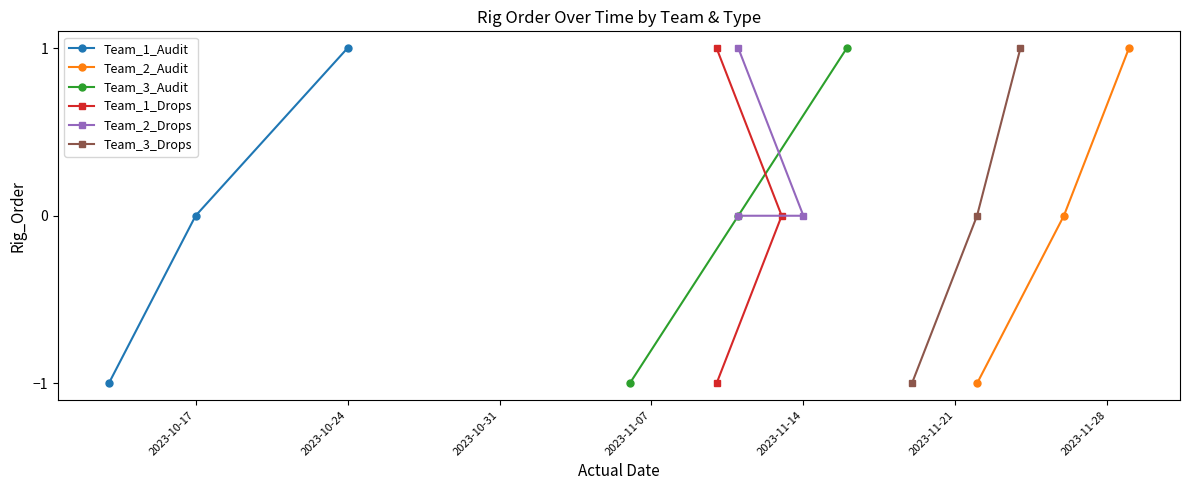

The Team_1_Audit series shows -1 at 2023-10-17. True or false?

False